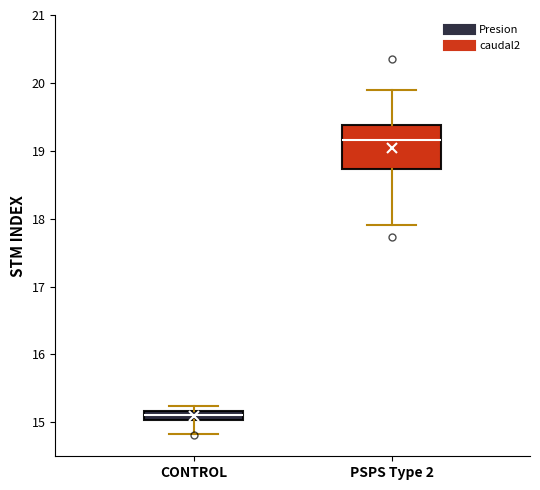

Which box's median line is the lowest?

CONTROL